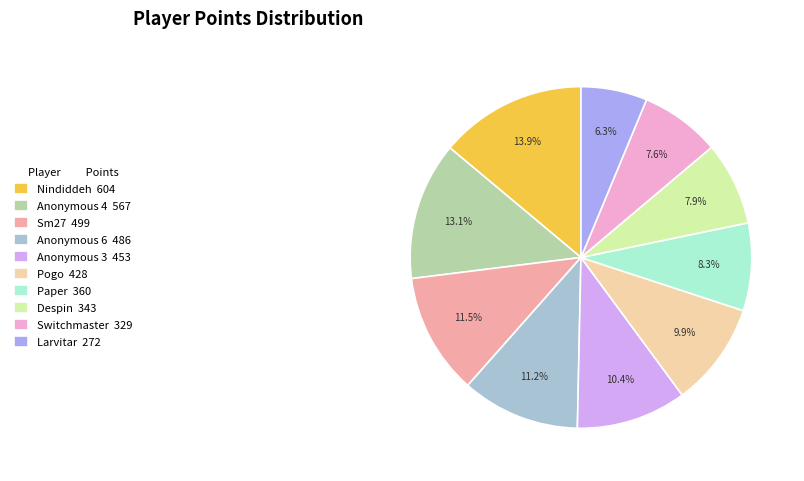

What percentage is the Anonymous 3 slice, to the nearest percent?

10%